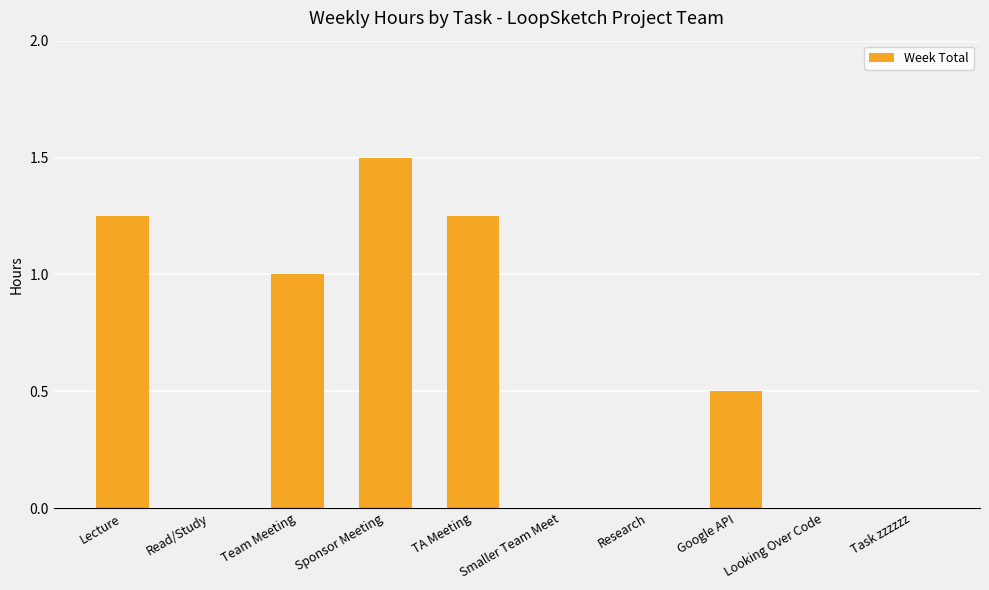

Which label corresponds to the largest value in the chart?

Sponsor Meeting